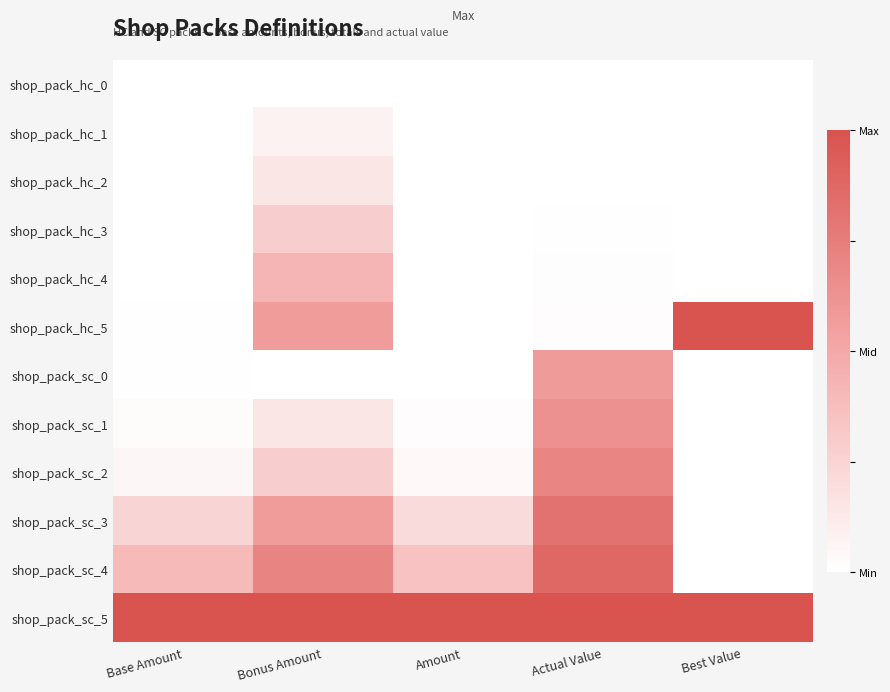

Reading left to right, extract all data points from this chart.

shop_pack_hc_0: Base Amount=0.0	Bonus Amount=0.0	Amount=0.0	Actual Value=0.0	Best Value=0.0
shop_pack_hc_1: Base Amount=0.0	Bonus Amount=0.1	Amount=0.0	Actual Value=0.0	Best Value=0.0
shop_pack_hc_2: Base Amount=0.0	Bonus Amount=0.1	Amount=0.0	Actual Value=0.0	Best Value=0.0
shop_pack_hc_3: Base Amount=0.0	Bonus Amount=0.3	Amount=0.0	Actual Value=0.0	Best Value=0.0
shop_pack_hc_4: Base Amount=0.0	Bonus Amount=0.4	Amount=0.0	Actual Value=0.0	Best Value=0.0
shop_pack_hc_5: Base Amount=0.0	Bonus Amount=0.6	Amount=0.0	Actual Value=0.0	Best Value=1.0
shop_pack_sc_0: Base Amount=0.0	Bonus Amount=0.0	Amount=0.0	Actual Value=0.6	Best Value=0.0
shop_pack_sc_1: Base Amount=0.0	Bonus Amount=0.1	Amount=0.0	Actual Value=0.6	Best Value=0.0
shop_pack_sc_2: Base Amount=0.0	Bonus Amount=0.3	Amount=0.0	Actual Value=0.7	Best Value=0.0
shop_pack_sc_3: Base Amount=0.2	Bonus Amount=0.6	Amount=0.2	Actual Value=0.8	Best Value=0.0
shop_pack_sc_4: Base Amount=0.4	Bonus Amount=0.7	Amount=0.4	Actual Value=0.9	Best Value=0.0
shop_pack_sc_5: Base Amount=1.0	Bonus Amount=1.0	Amount=1.0	Actual Value=1.0	Best Value=1.0